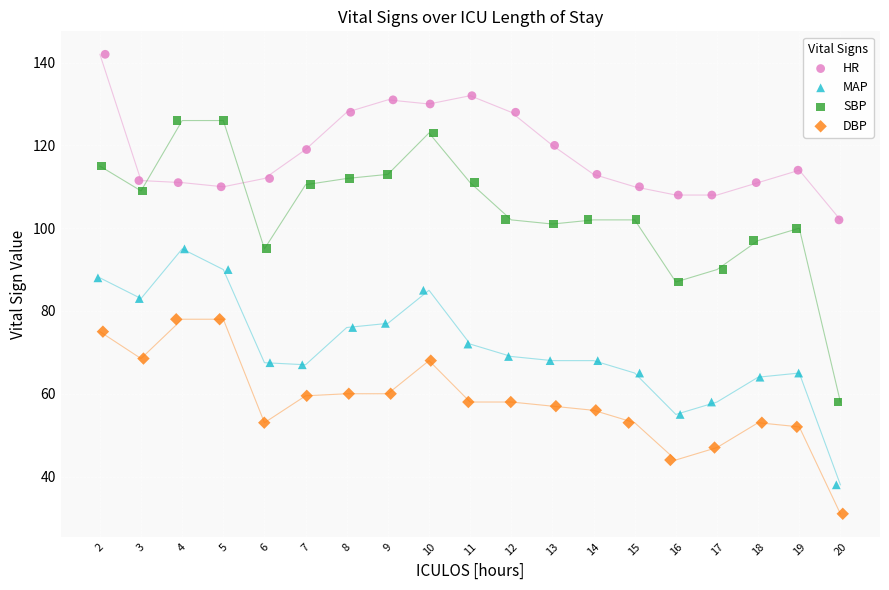

Which series has the widest spread of Y values?

SBP